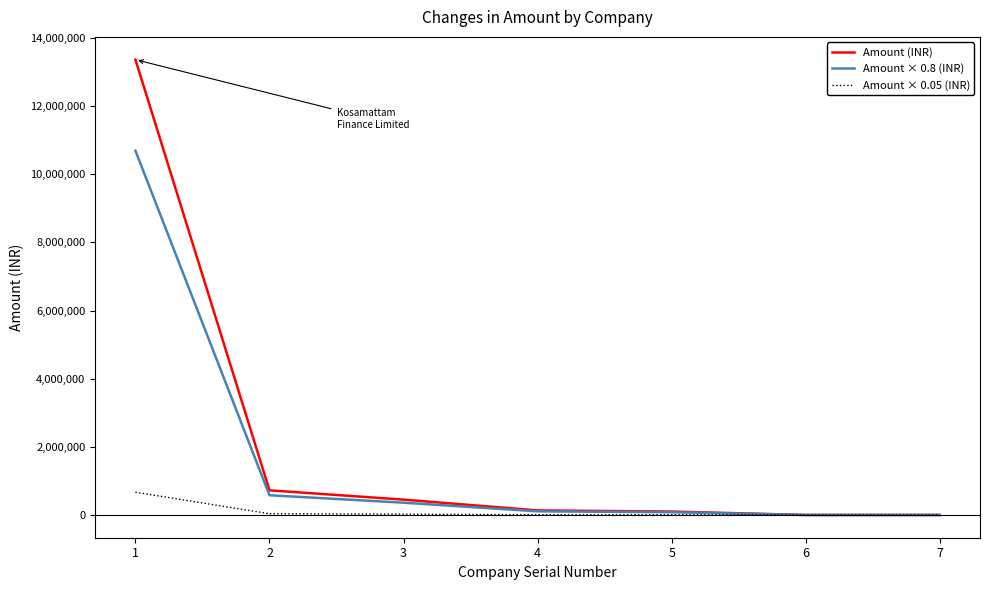

What is the maximum value for Amount (INR)?

13366000.0